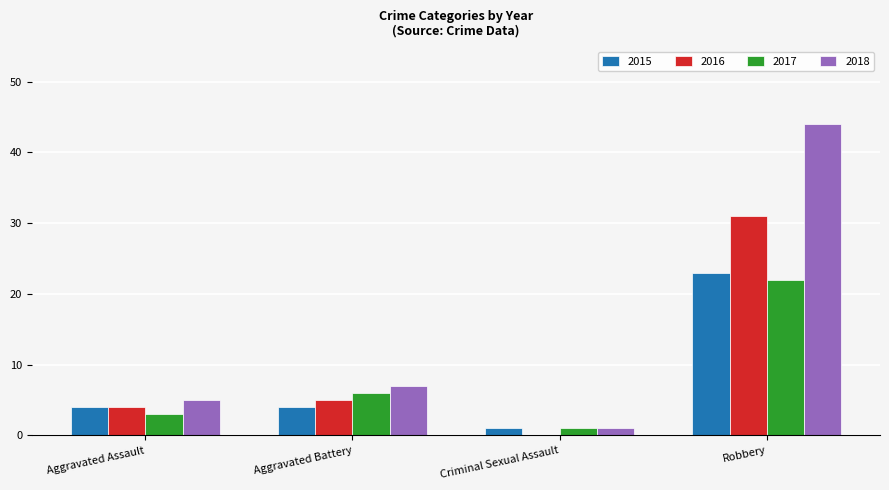

Count the number of categories in the chart.

4